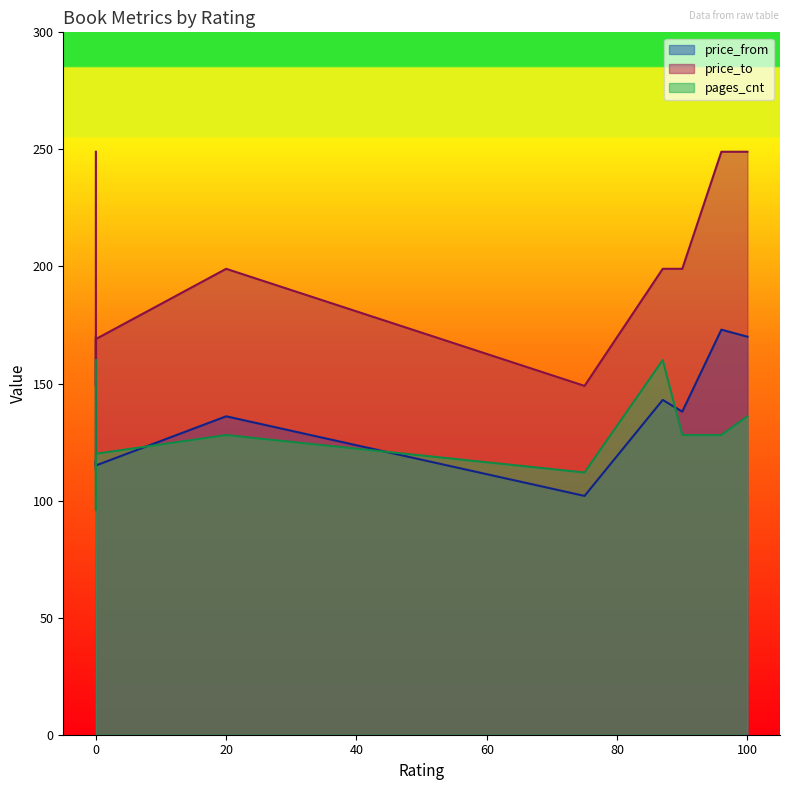

How many lines are shown in the chart?

3